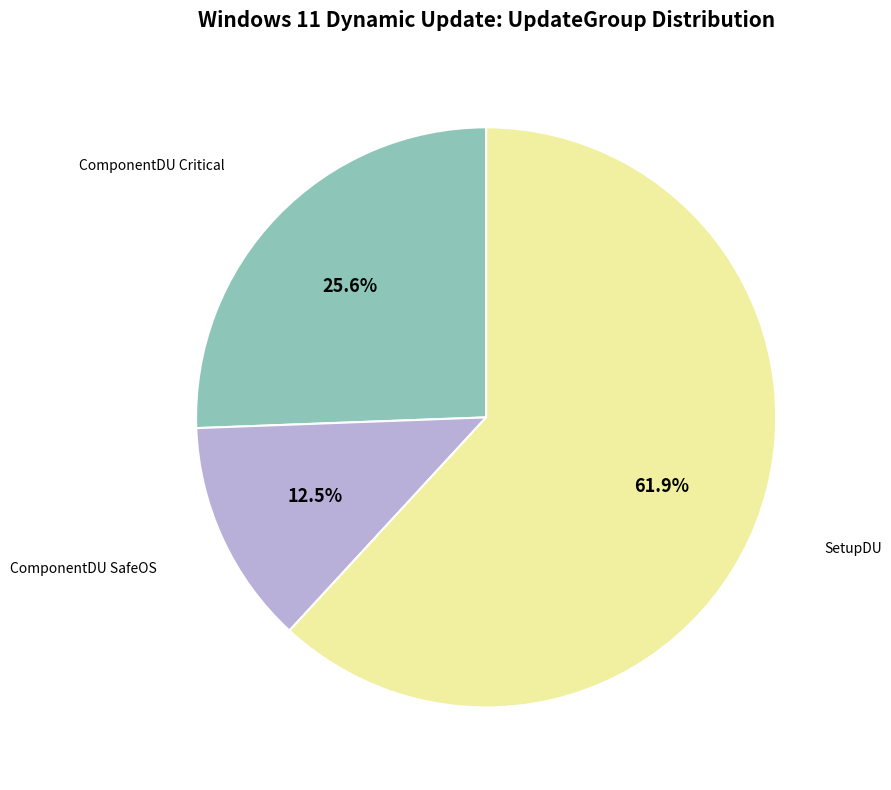

What is the majority slice?

SetupDU